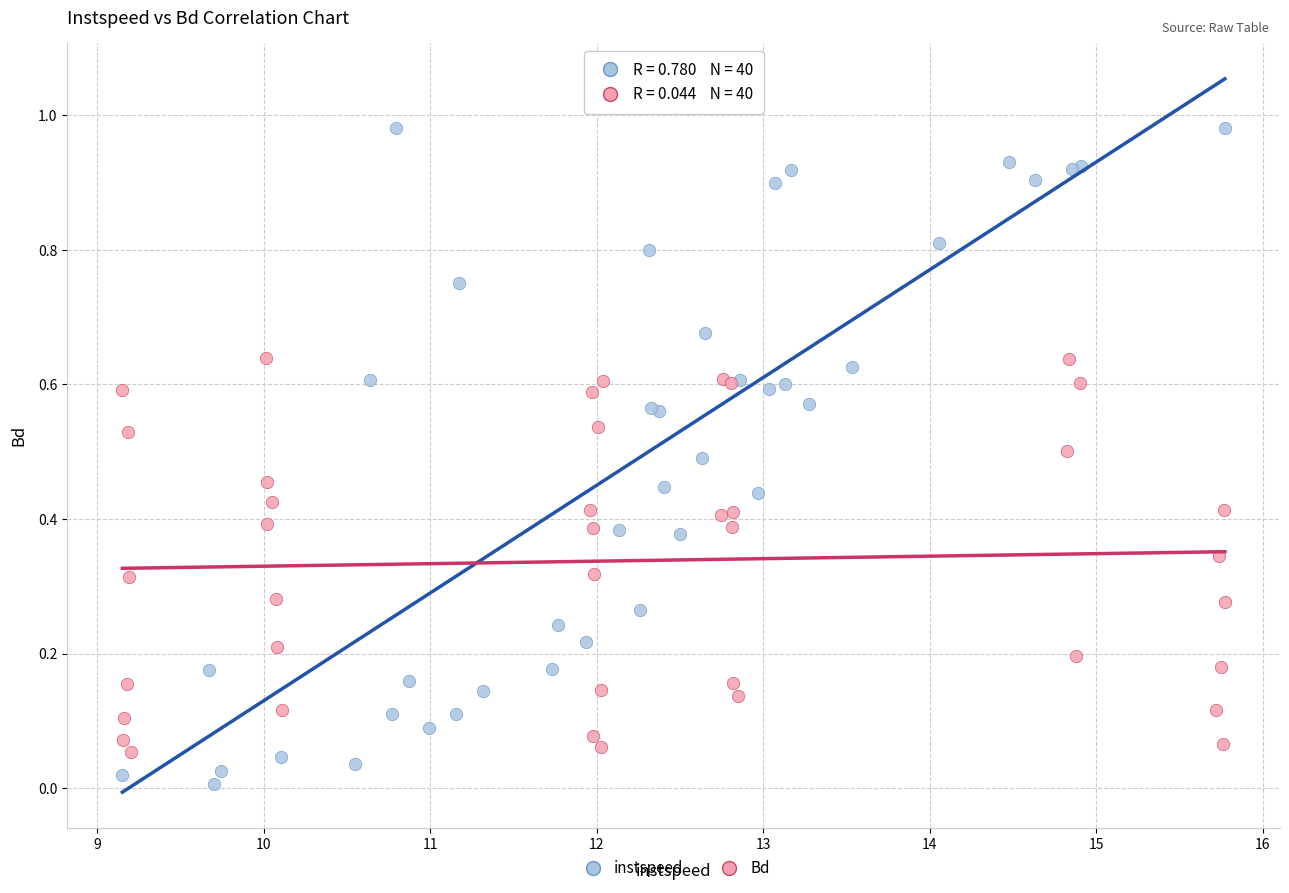

Which series contains the highest Y value?

instspeed